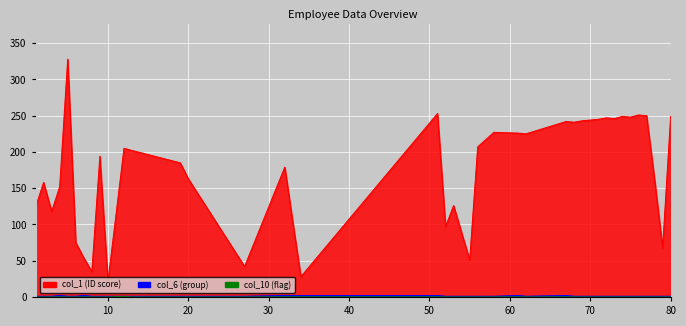

The col_1 series shows 57 at 32. True or false?

False